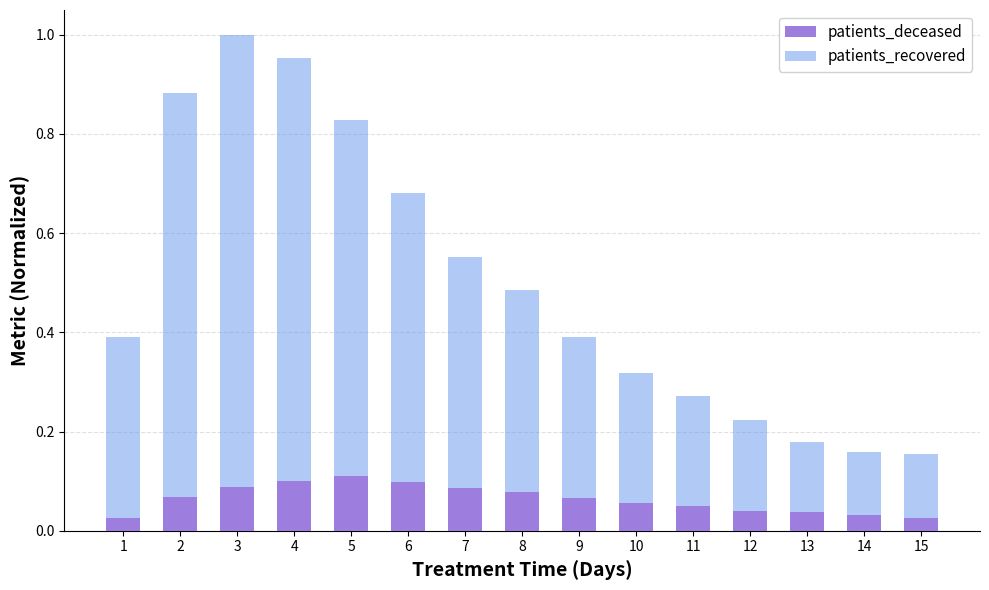

The value of patients_deceased at 11 is 0.1. True or false?

False